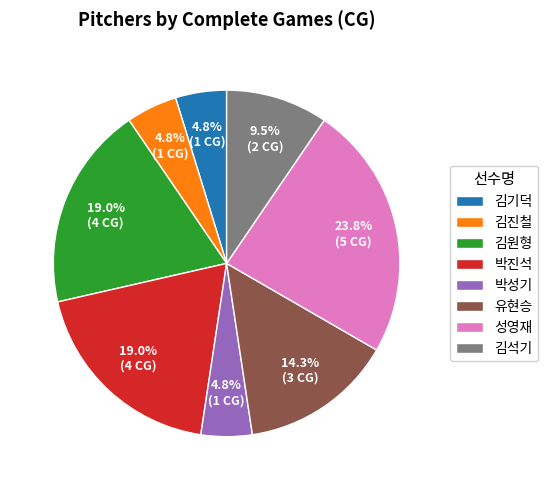

Which slice is the largest?

성영재